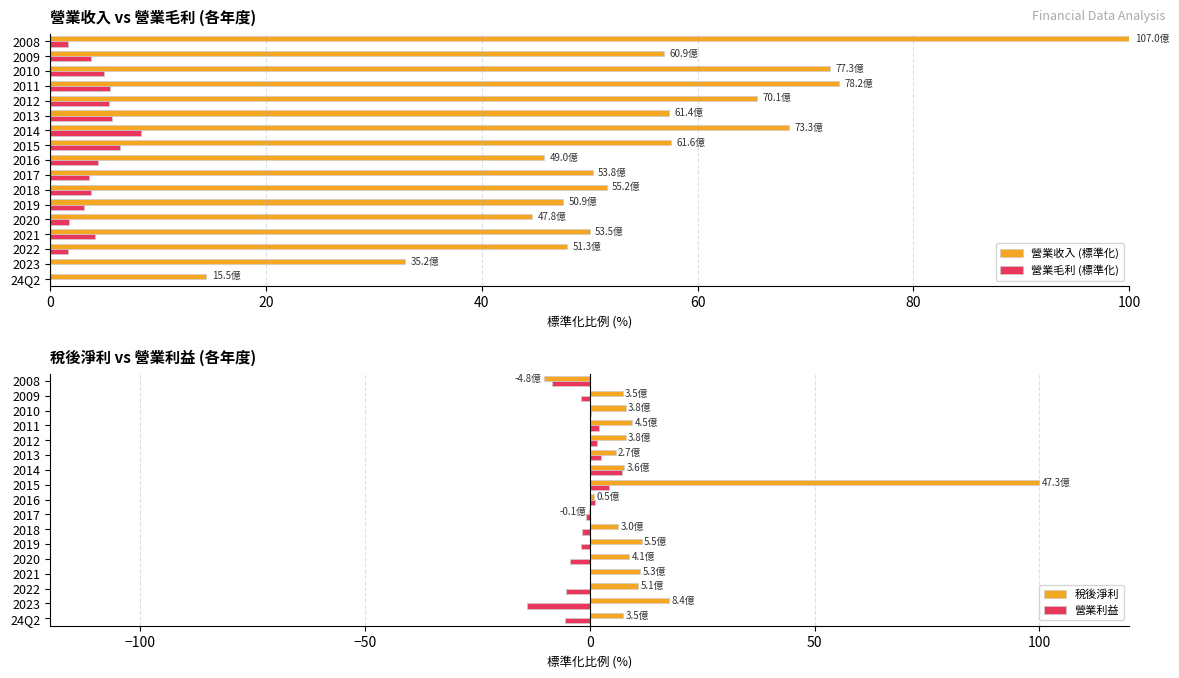

The value of 營業利益 at 2014 is 7.1. True or false?

True